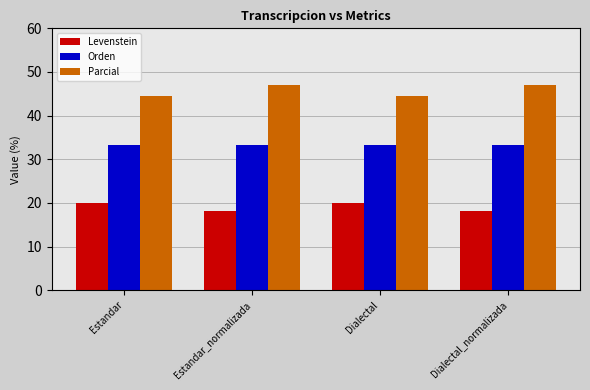

At how many categories does at least one series exceed 34?

4